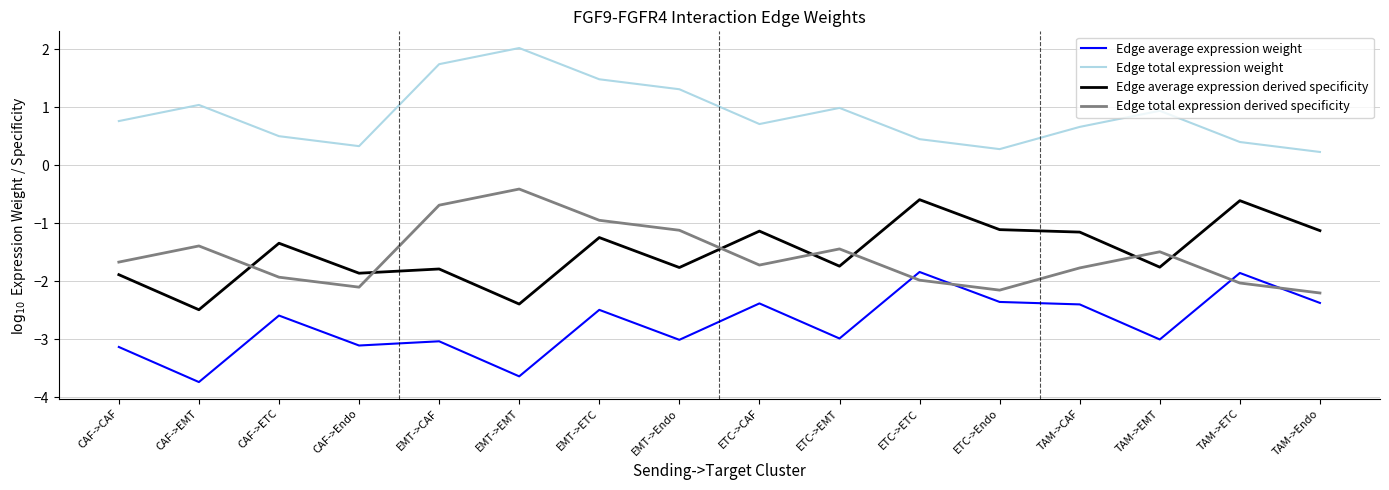

What is the difference between the Edge total expression weight values at ETC->CAF and EMT->CAF?

1.0